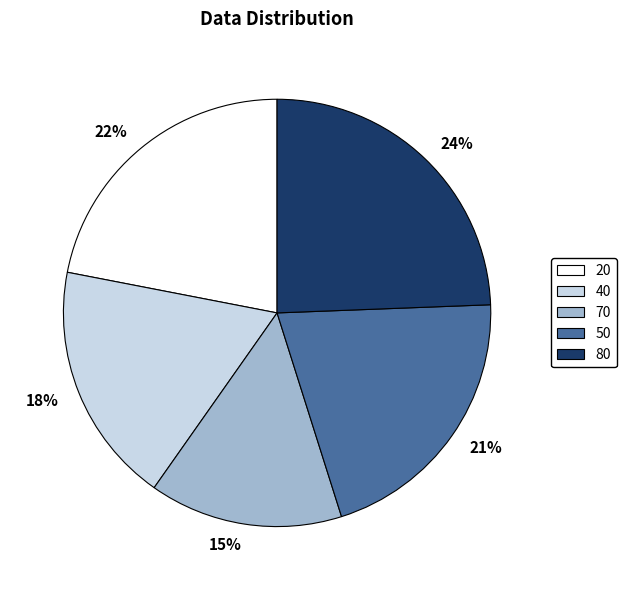

Do 70 and 20 together represent more than half of the pie?

No